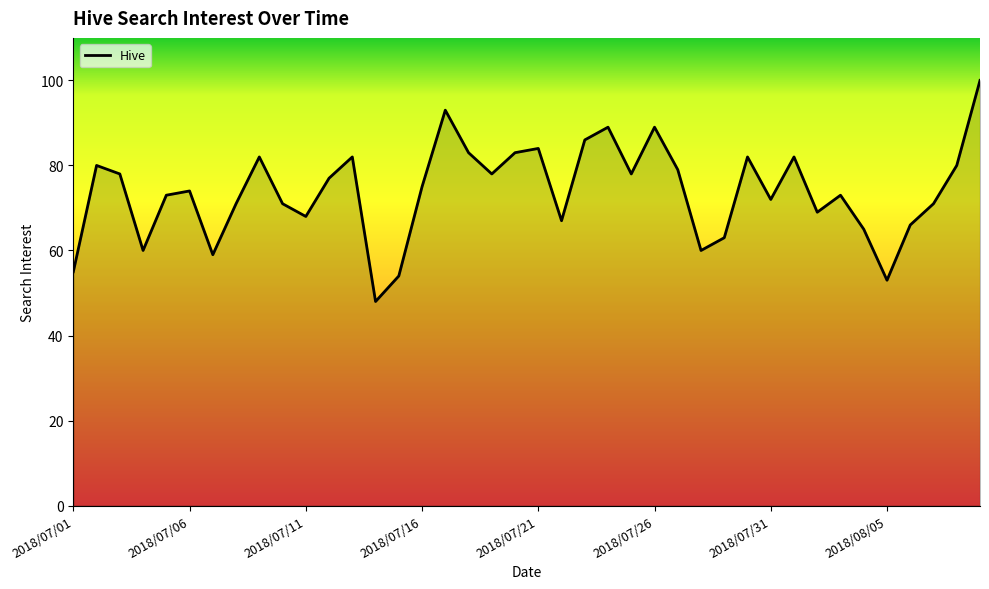

What is the difference between the maximum and minimum values?

52